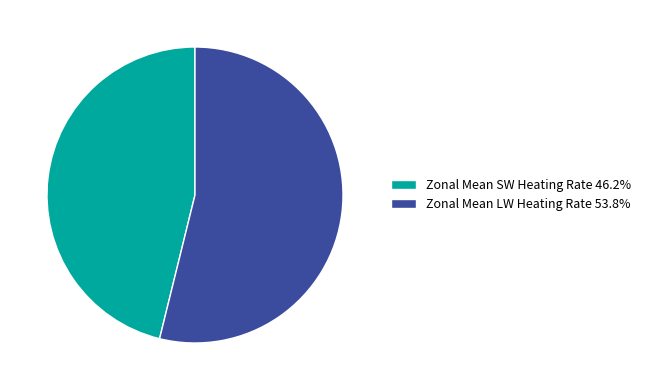

Do Zonal Mean SW Heating Rate 46.2% and Zonal Mean LW Heating Rate 53.8% together represent more than half of the pie?

Yes